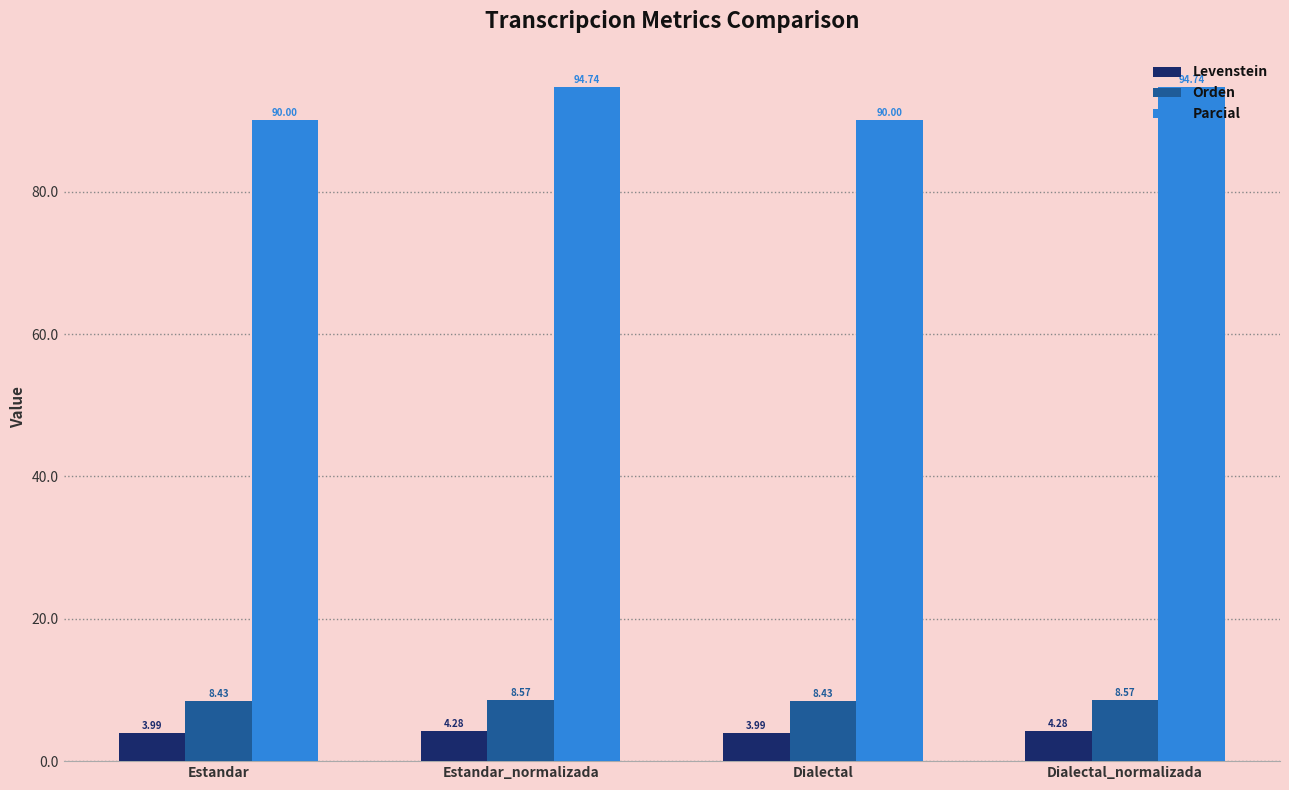

What are all the series names shown in the legend?

Levenstein, Orden, Parcial